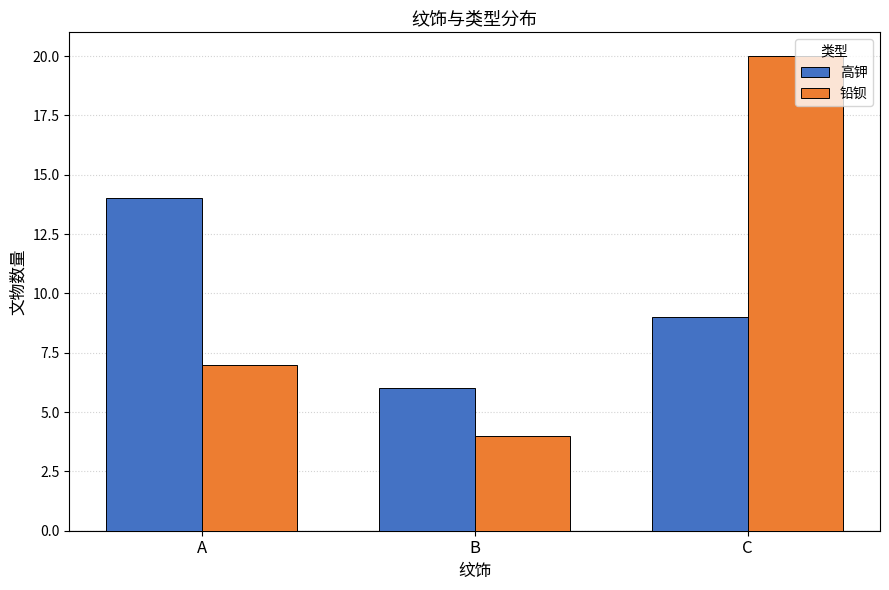

How many groups of bars are there?

3